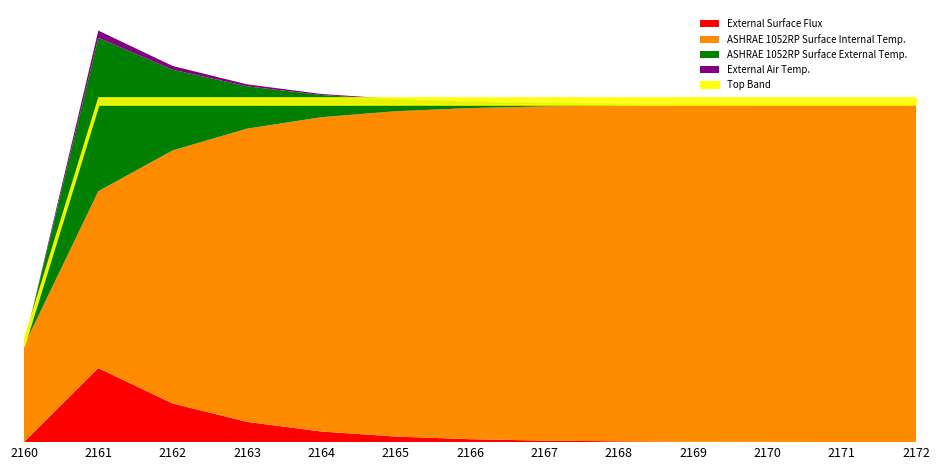

What is the difference between the maximum and minimum values in the ASHRAE 1052RP Surface External Temp. series?

50.0